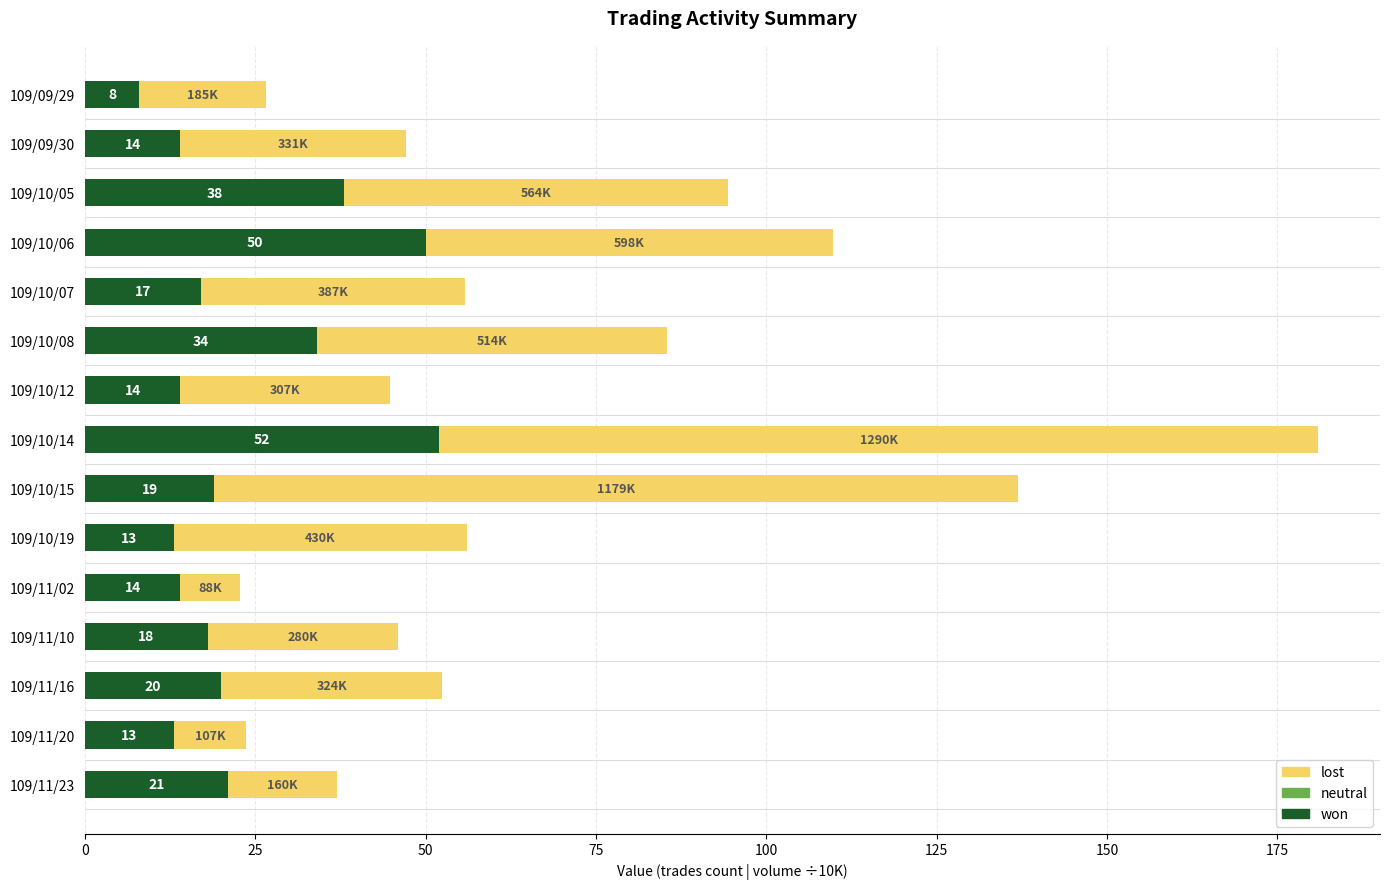

What is the difference between the won values at 109/10/15 and 109/10/07?

2.0